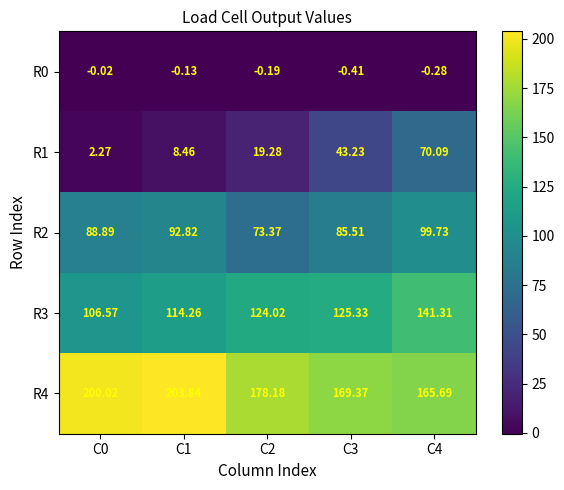

What is the spread (max minus min) of values at C1?

204.0